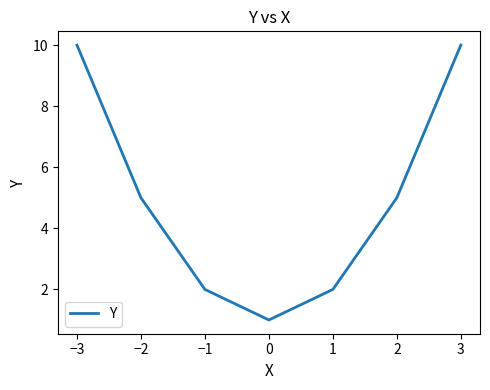

The value at 1 is 2. True or false?

True